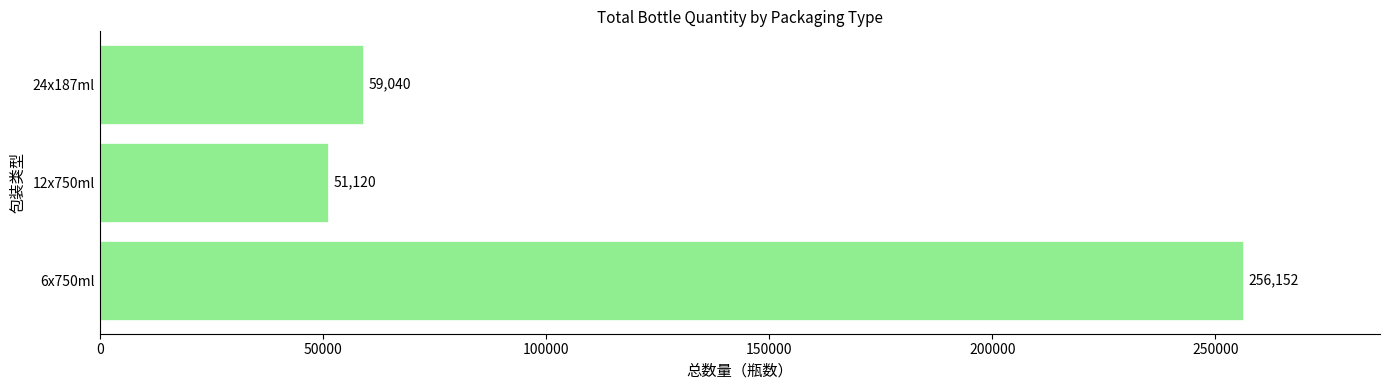

Which label corresponds to the smallest value in the chart?

12x750ml